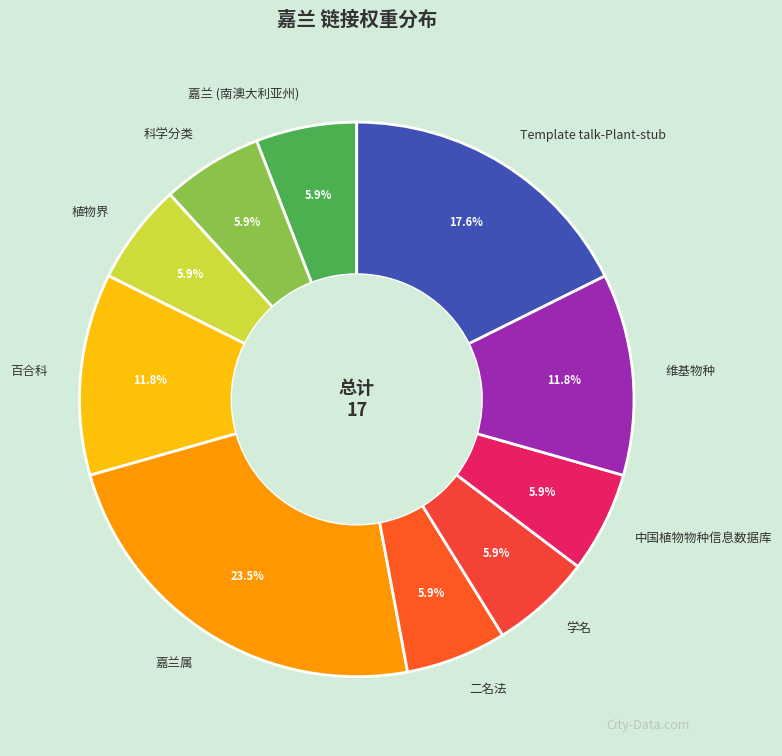

To the nearest percent, what is the difference between the largest and smallest slice percentages?

18%